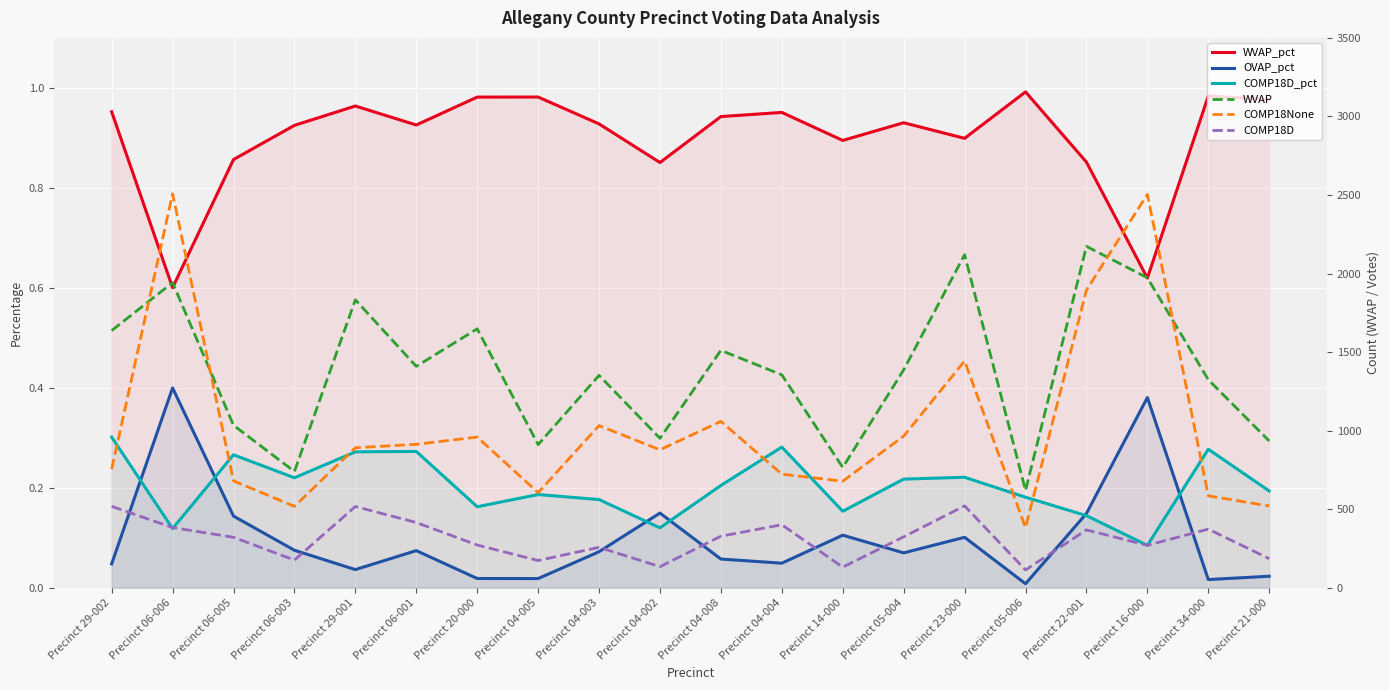

Reading left to right, list all the values displayed in this chart.

WVAP_pct: 1.0	0.6	0.9	0.9	1.0	0.9	1.0	1.0	0.9	0.9	0.9	1.0	0.9	0.9	0.9	1.0	0.9	0.6	1.0	1.0
OVAP_pct: 0.0	0.4	0.1	0.1	0.0	0.1	0.0	0.0	0.1	0.1	0.1	0.0	0.1	0.1	0.1	0.0	0.1	0.4	0.0	0.0
COMP18D_pct: 0.3	0.1	0.3	0.2	0.3	0.3	0.2	0.2	0.2	0.1	0.2	0.3	0.2	0.2	0.2	0.2	0.1	0.1	0.3	0.2
WVAP: 1637.0	1942.0	1034.0	740.0	1833.0	1409.0	1648.0	911.0	1352.0	951.0	1511.0	1355.0	766.0	1387.0	2120.0	619.0	2173.0	1973.0	1324.0	934.0
COMP18None: 755.0	2508.0	680.0	518.0	891.0	913.0	959.0	605.0	1032.0	878.0	1059.0	723.0	678.0	965.0	1443.0	382.0	1895.0	2504.0	585.0	520.0
COMP18D: 518.0	383.0	321.0	176.0	517.0	415.0	272.0	173.0	257.0	134.0	328.0	401.0	131.0	324.0	521.0	113.0	368.0	270.0	373.0	185.0